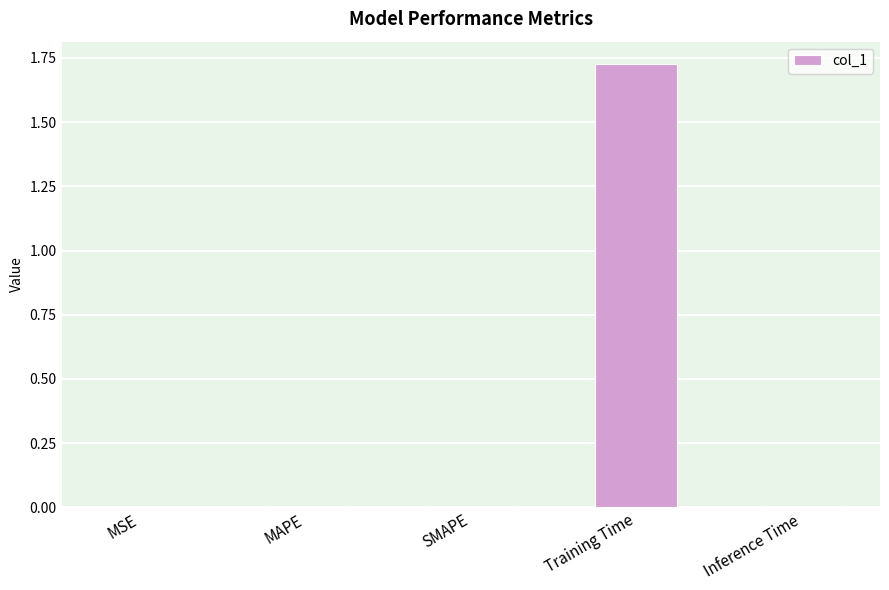

Which category has the highest value across all series?

Training Time